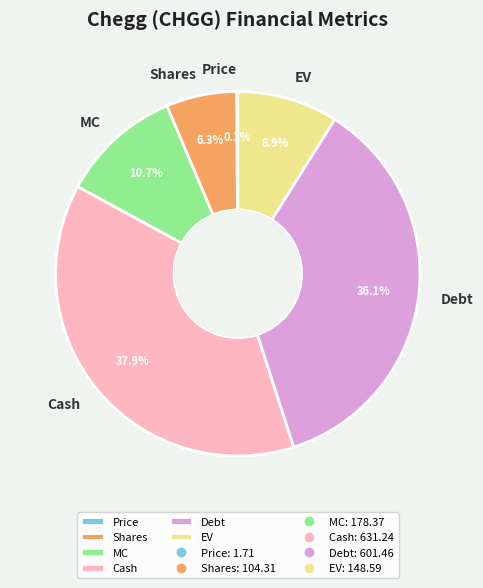

Which has a higher value, Shares or MC?

MC